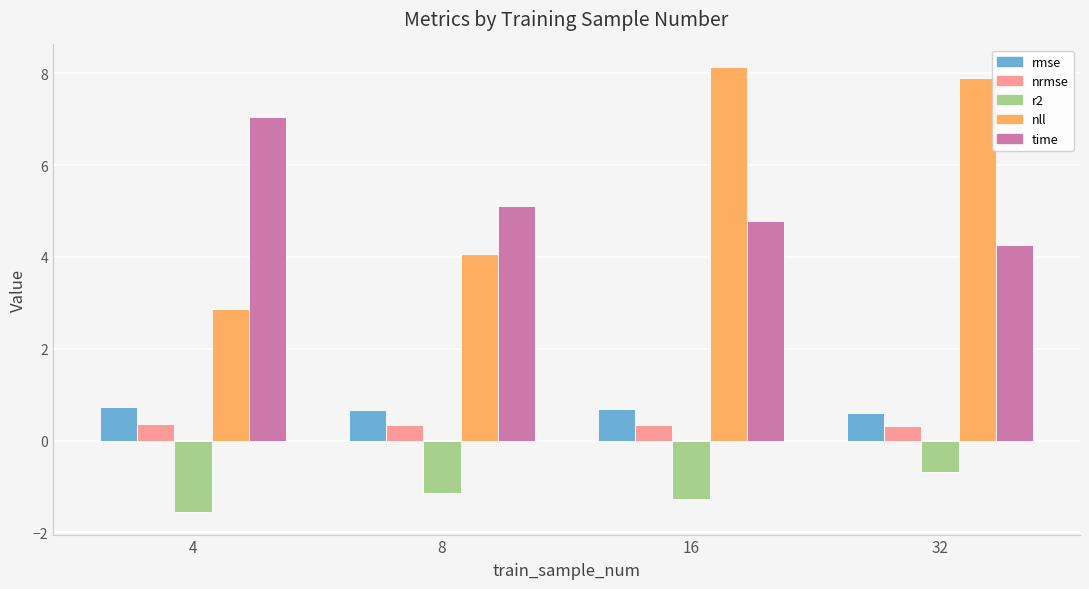

How many values in the nll series exceed 7?

2